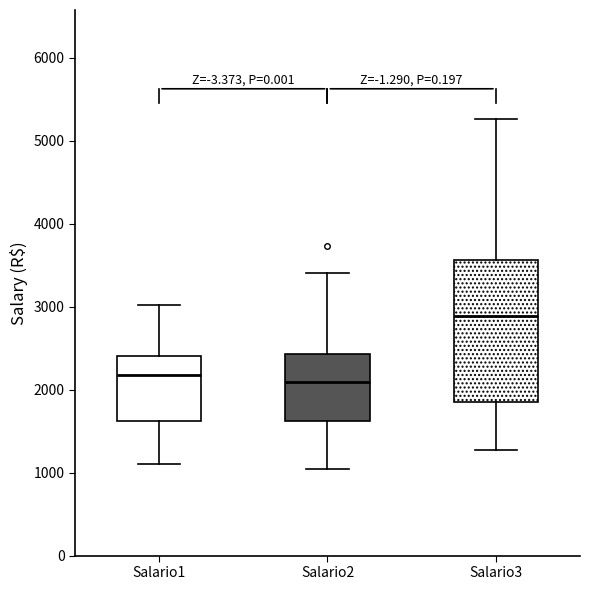

Comparing the boxes themselves (not the whiskers), which one is the tallest?

Salario3